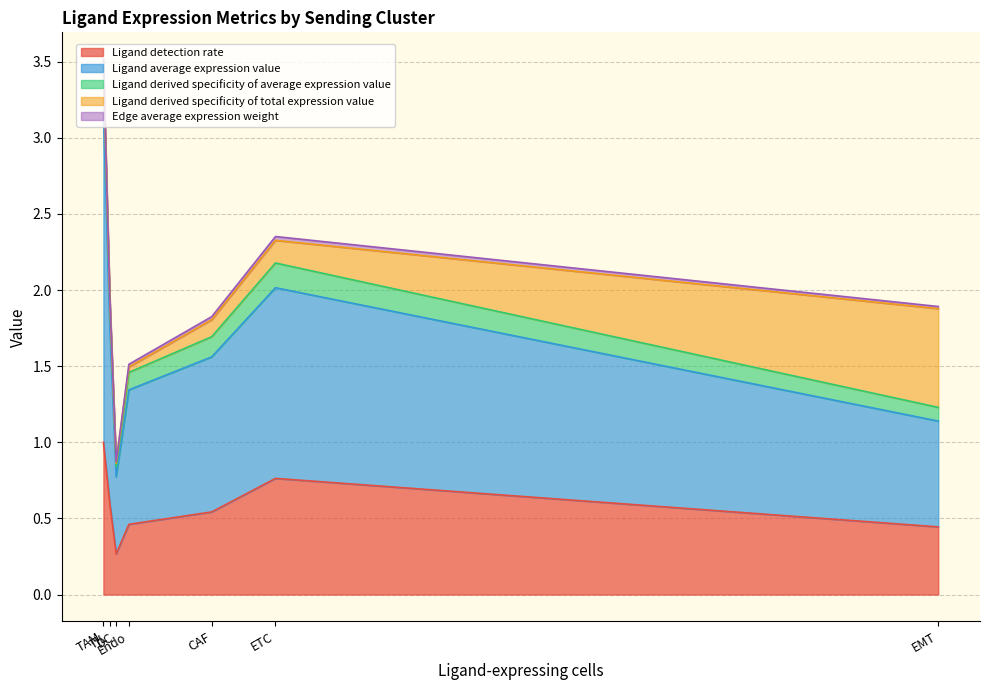

What position from the left is 3?

7